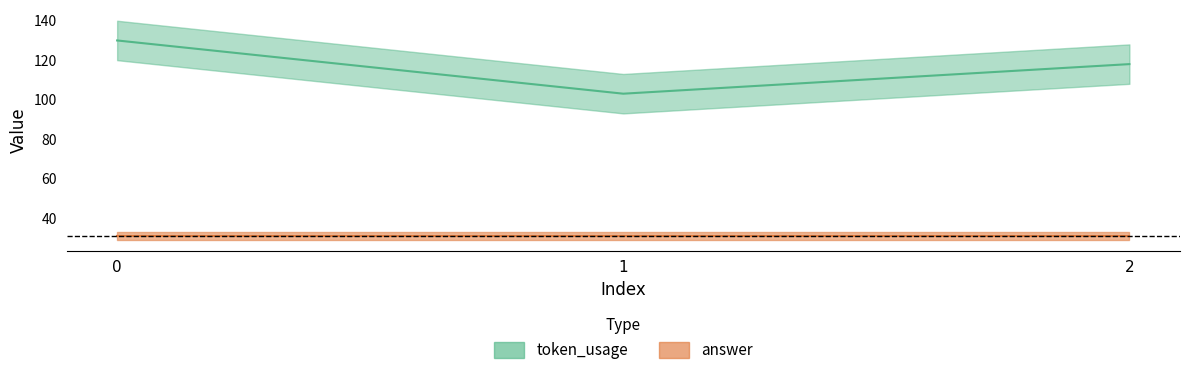

What is the difference between the maximum and minimum values?

27